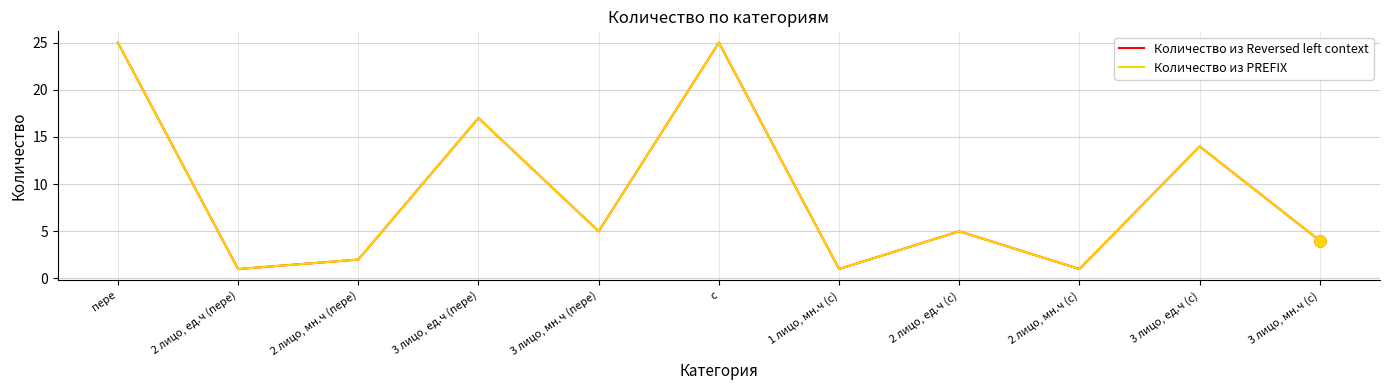

Reading left to right, transcribe all the data shown in this chart.

Количество из Reversed left context: пере=25	2 лицо, ед.ч (пере)=1	2 лицо, мн.ч (пере)=2	3 лицо, ед.ч (пере)=17	3 лицо, мн.ч (пере)=5	с=25	1 лицо, мн.ч (с)=1	2 лицо, ед.ч (с)=5	2 лицо, мн.ч (с)=1	3 лицо, ед.ч (с)=14	3 лицо, мн.ч (с)=4
Количество из PREFIX: пере=25	2 лицо, ед.ч (пере)=1	2 лицо, мн.ч (пере)=2	3 лицо, ед.ч (пере)=17	3 лицо, мн.ч (пере)=5	с=25	1 лицо, мн.ч (с)=1	2 лицо, ед.ч (с)=5	2 лицо, мн.ч (с)=1	3 лицо, ед.ч (с)=14	3 лицо, мн.ч (с)=4